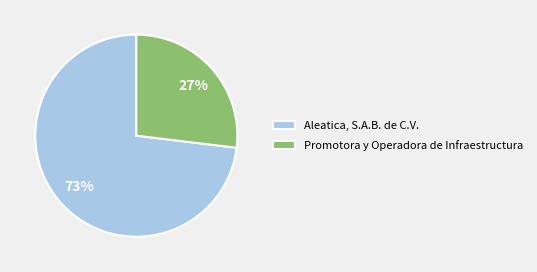

What percentage is the Aleatica, S.A.B. de C.V. slice, to the nearest percent?

73%